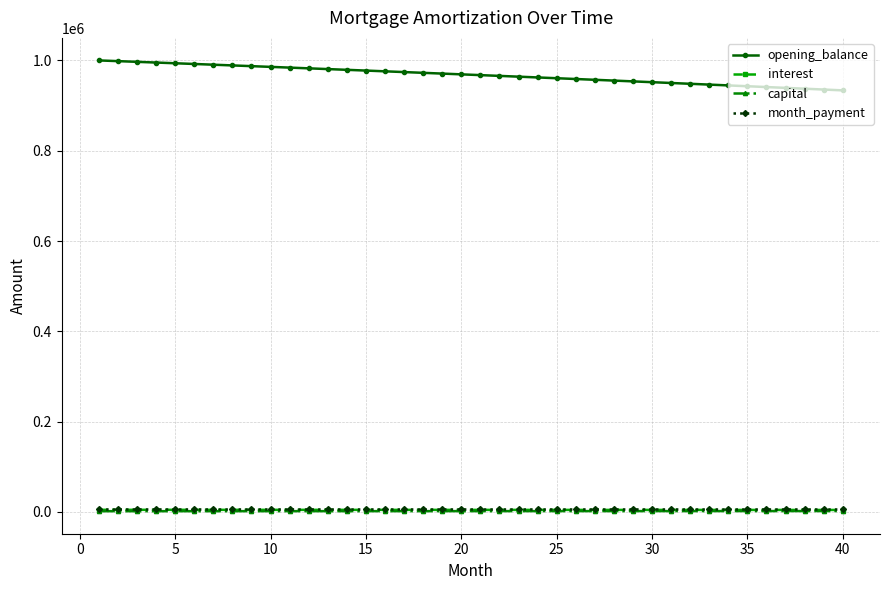

Which series has the widest spread of values?

opening_balance